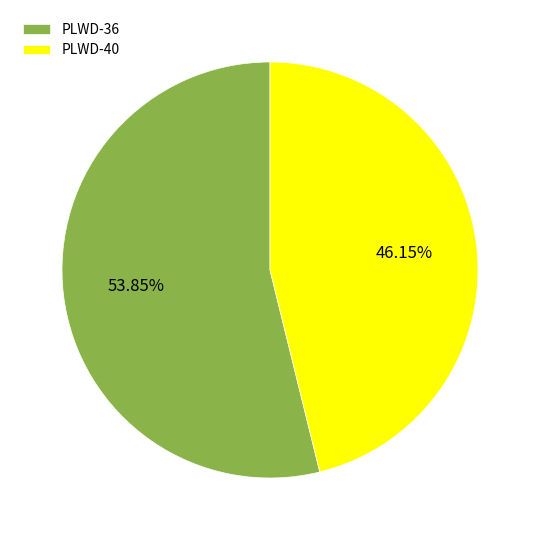

True or false: PLWD-36 accounts for 45% of the total.

False